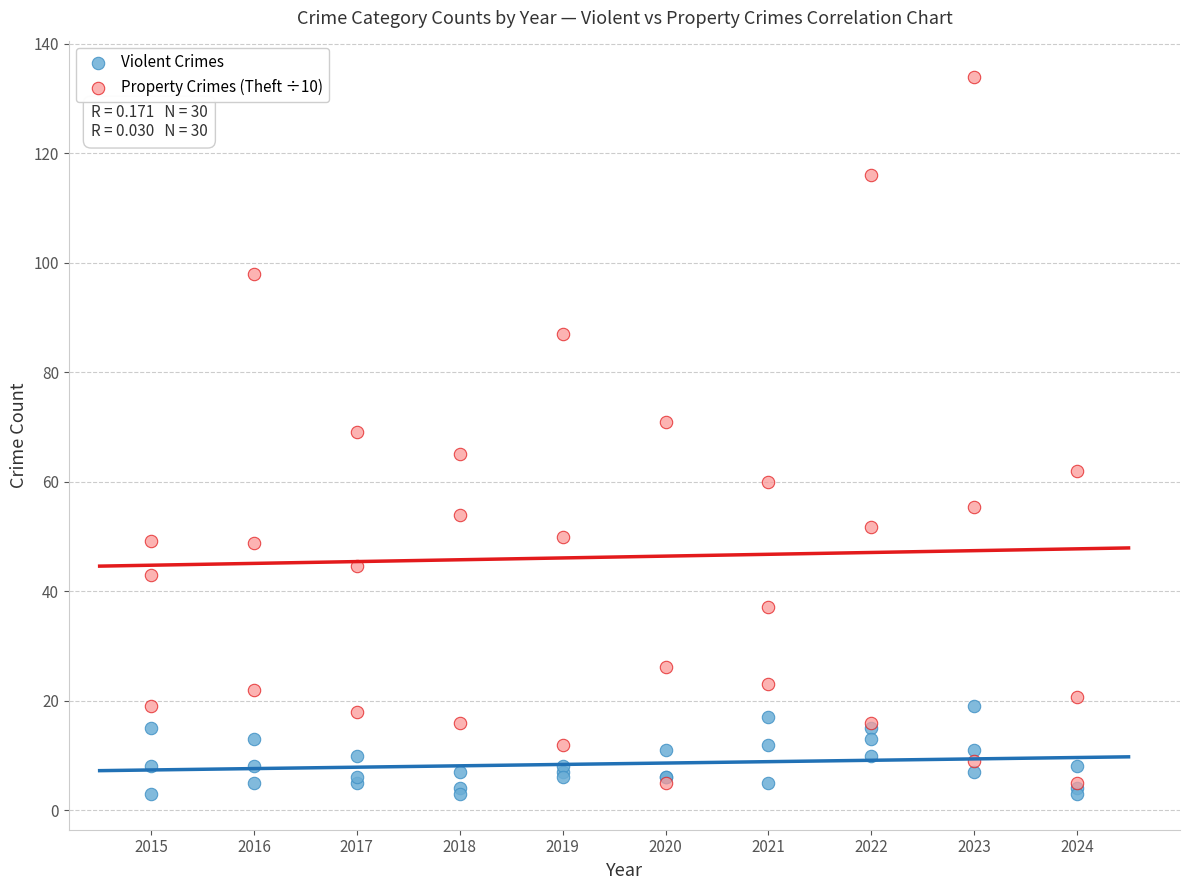

Which series has the largest Y range (max minus min)?

Property Crimes (Theft ÷10)